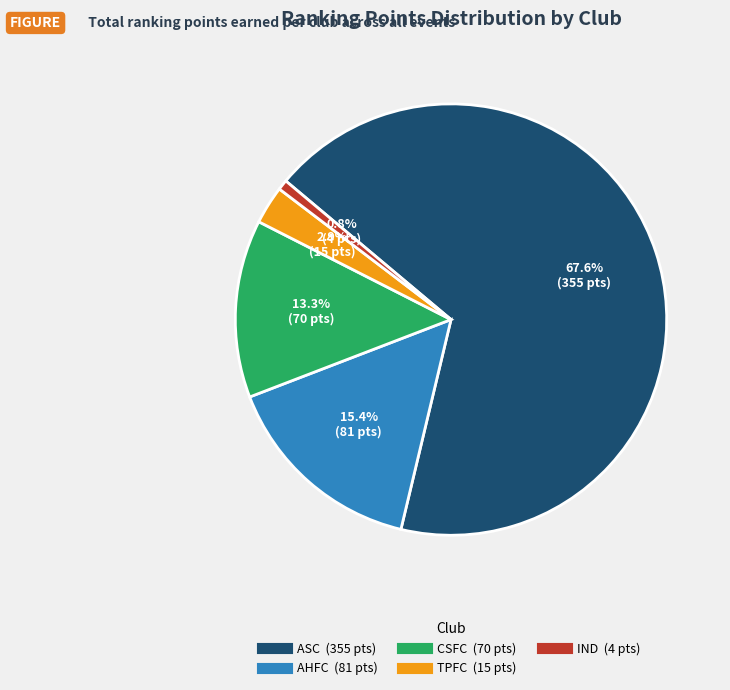

Does any single category account for the majority?

Yes